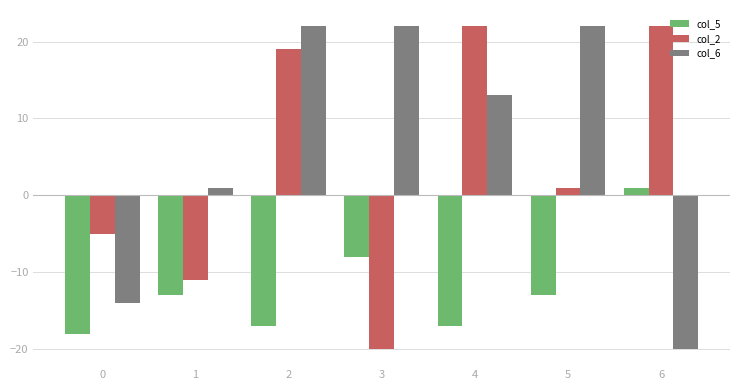

What is the difference between the second highest and second lowest values in the col_2 series?

33